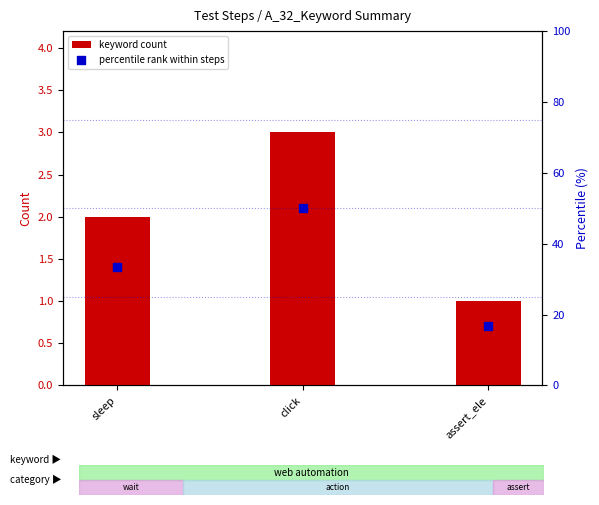

Which series has the largest Y range (max minus min)?

percentile rank within steps